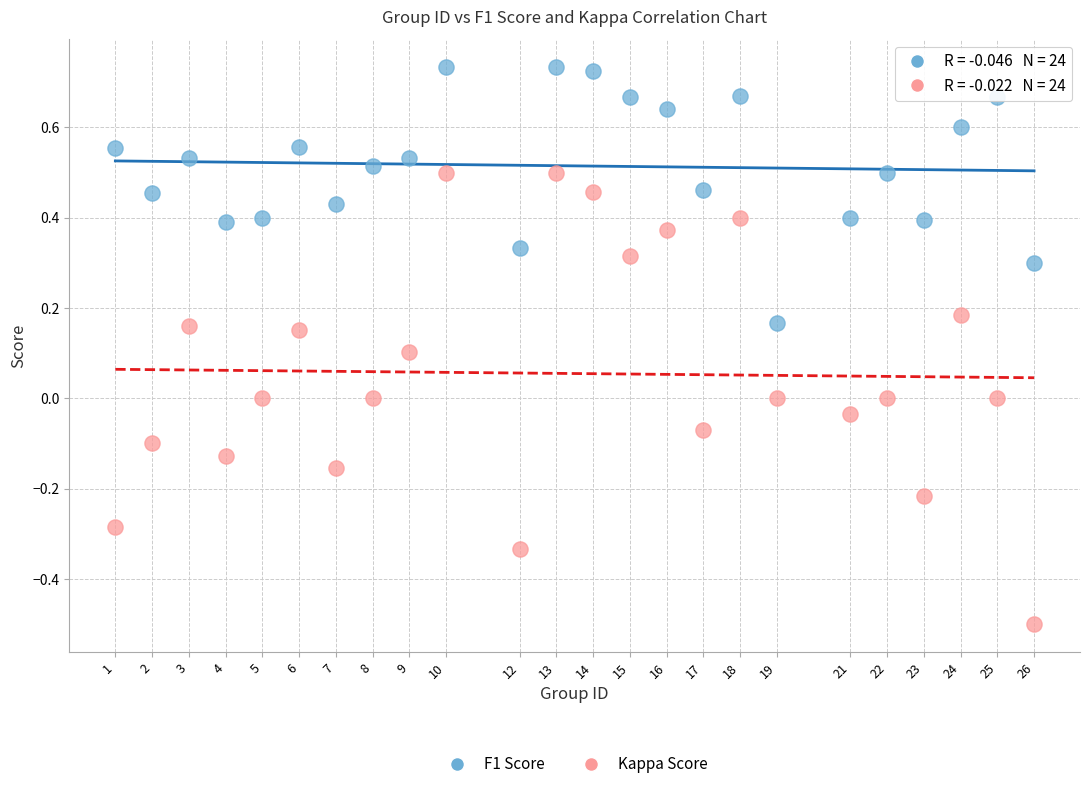

What is the X range (max minus min) for the scatter plot?

25.0